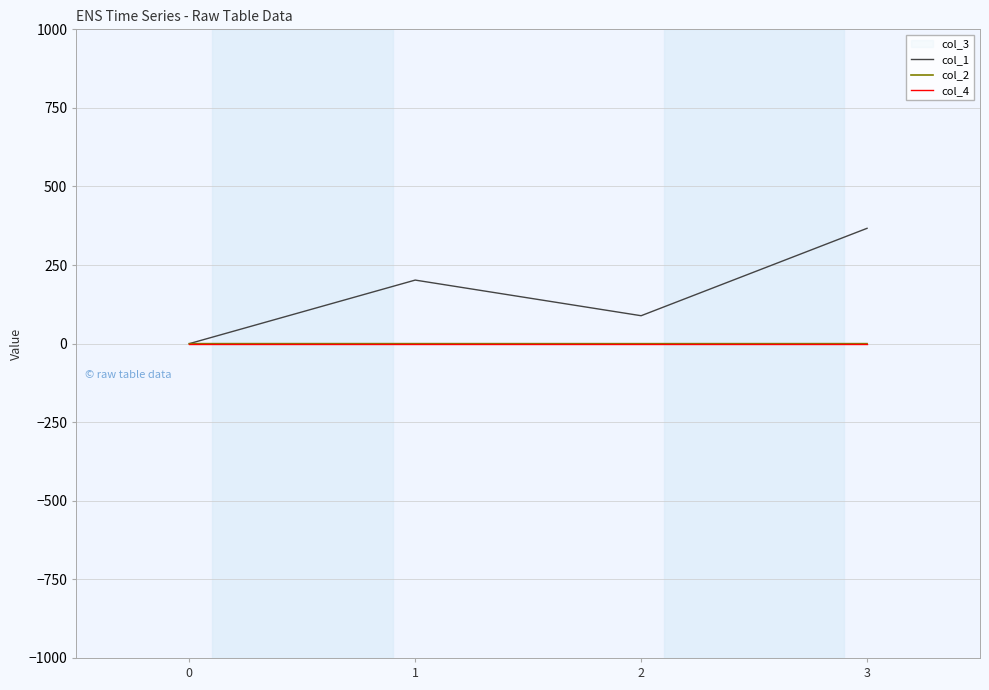

What is the value of the col_1 point at the 3rd from the left?

88.9